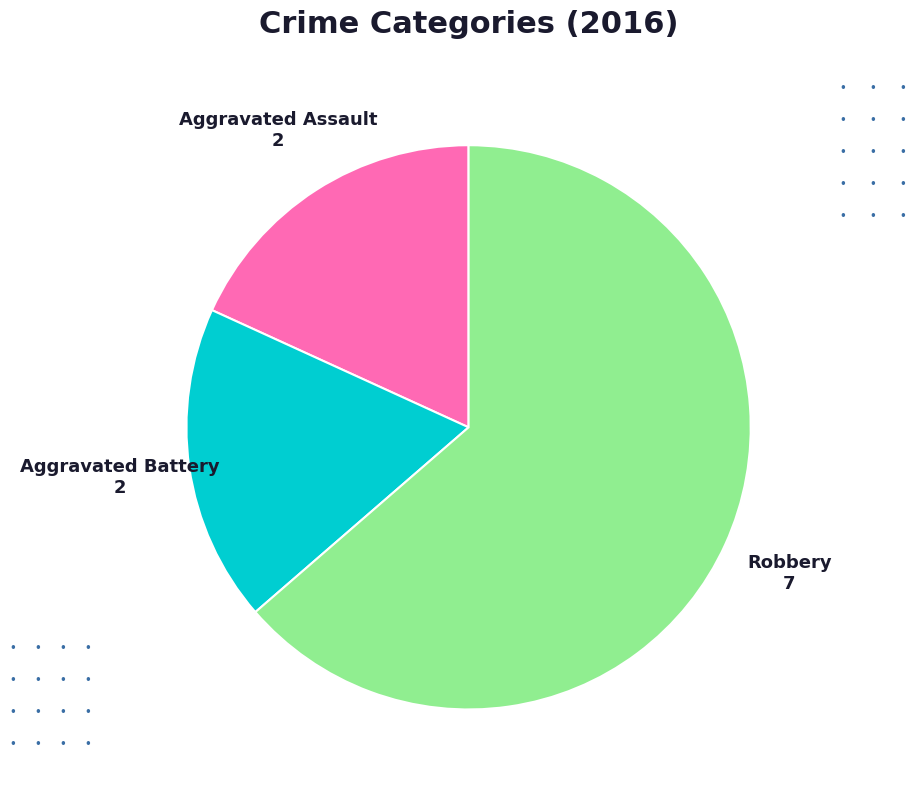

What is the ratio of the value at Aggravated Battery to the value at Aggravated Assault?

1.0